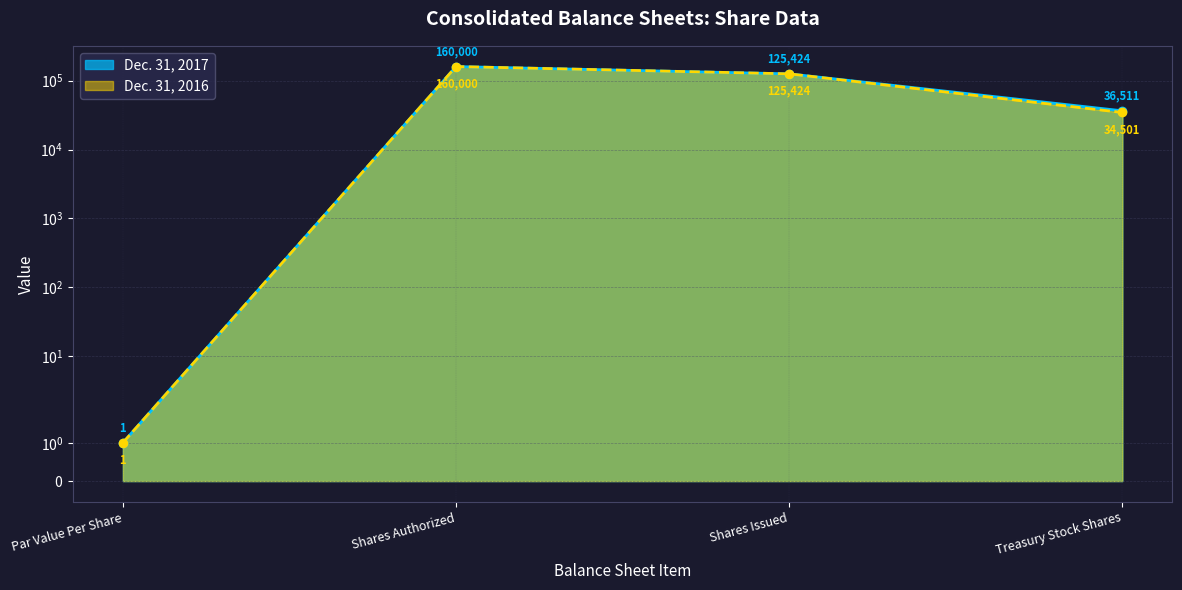

Which category has the highest value across all series?

Shares Authorized